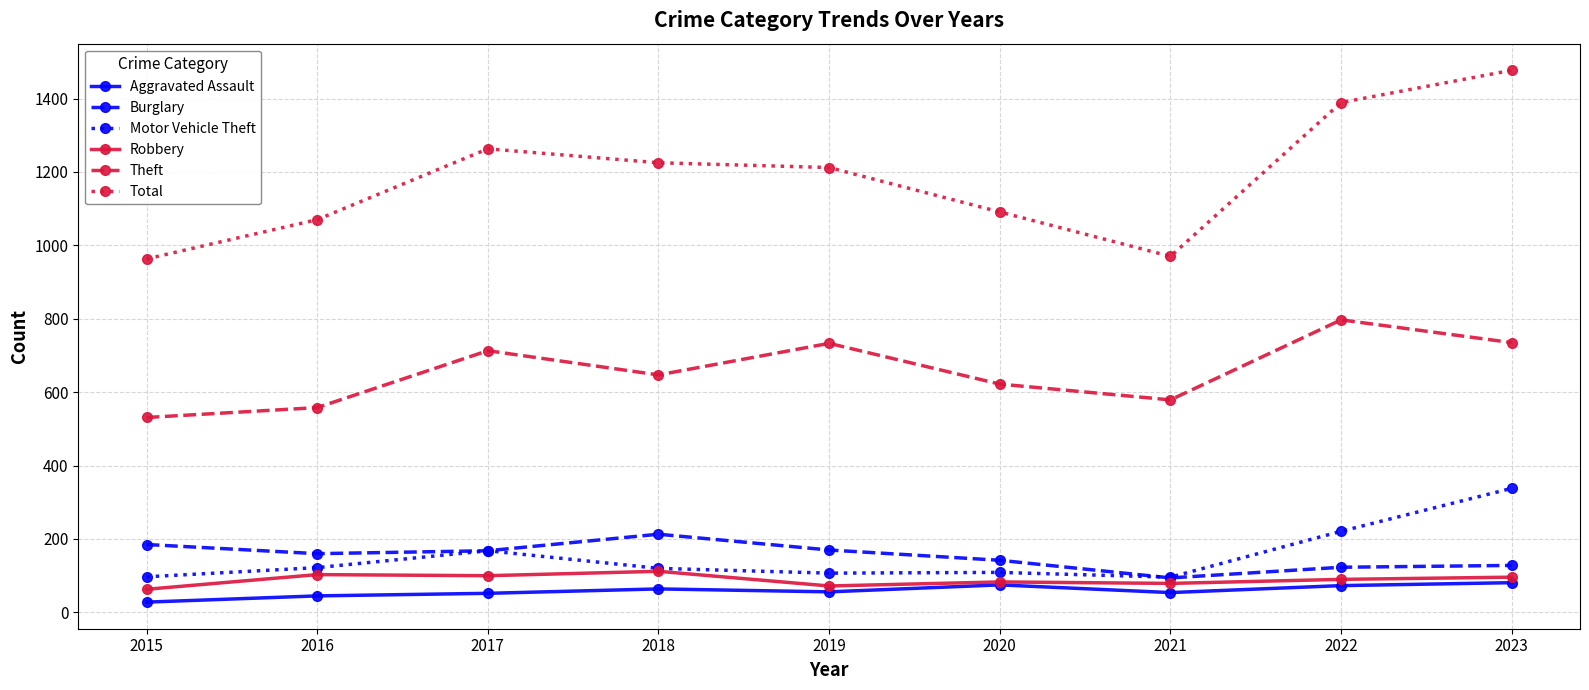

List the series in order of their peak value, lowest first.

Aggravated Assault, Robbery, Burglary, Motor Vehicle Theft, Theft, Total